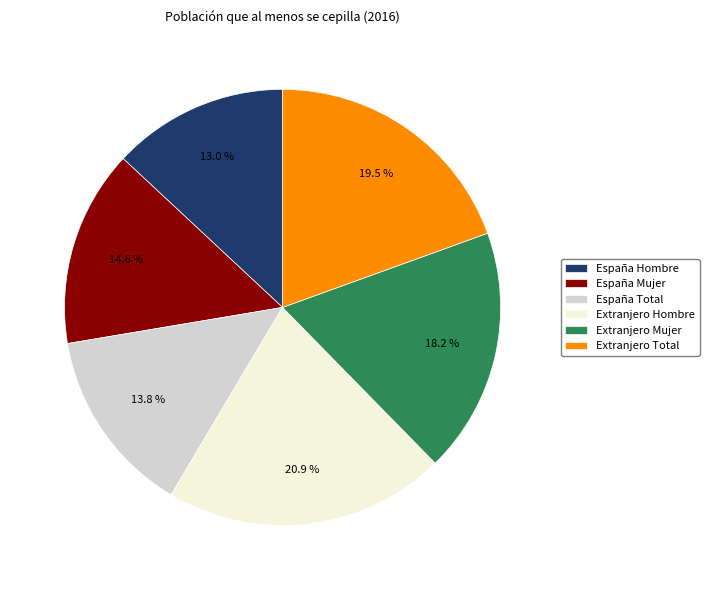

To the nearest percent, what is the difference between the España Total and Extranjero Mujer slice percentages?

4%